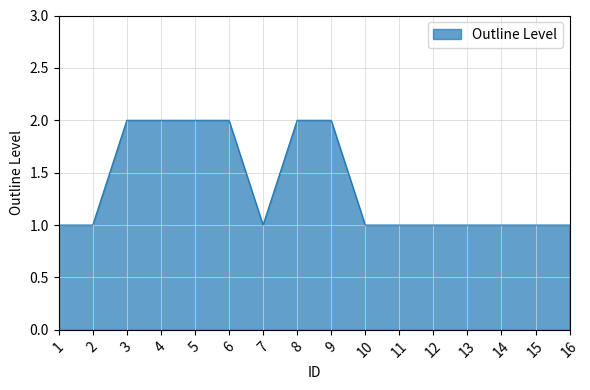

Reading right to left, what are all the values shown in this chart?

1	1	1	1	1	1	1	2	2	1	2	2	2	2	1	1